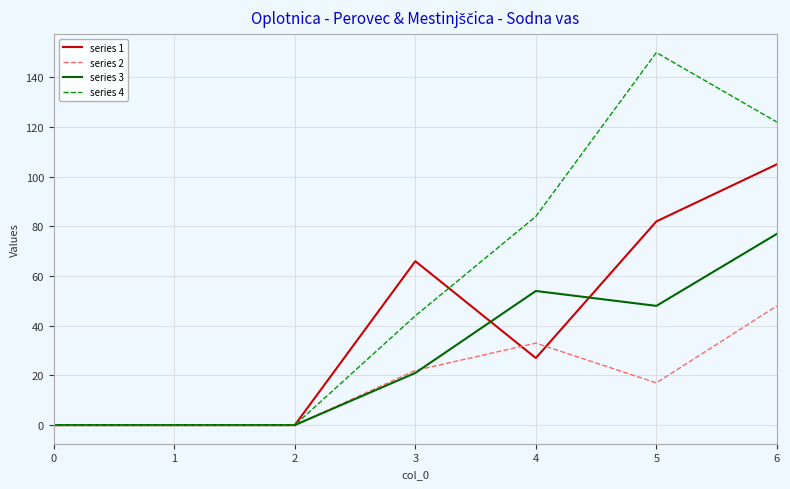

List the series in order of their overall mean, highest first.

series 4, series 1, series 3, series 2